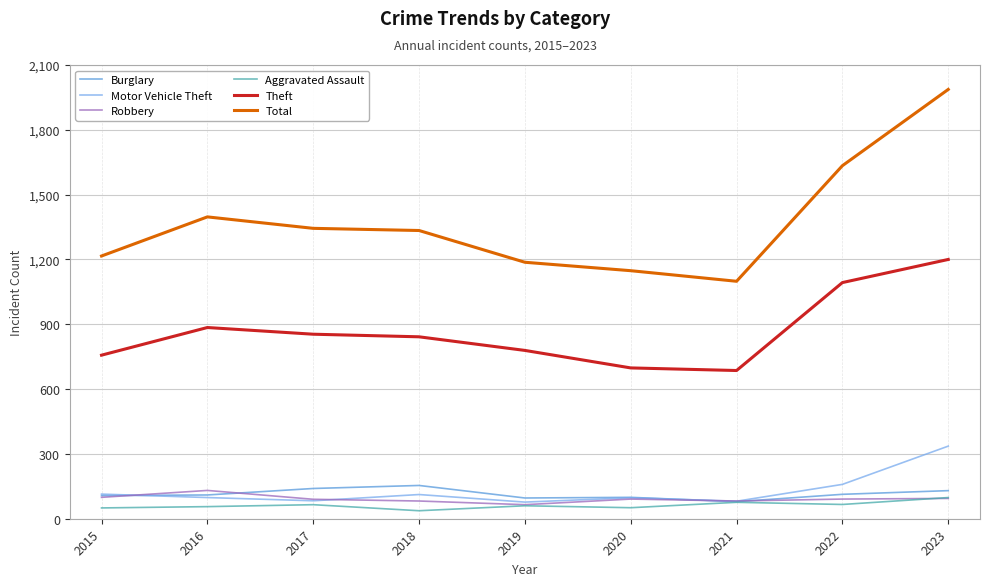

The Total series shows 1634 at 2022. True or false?

True